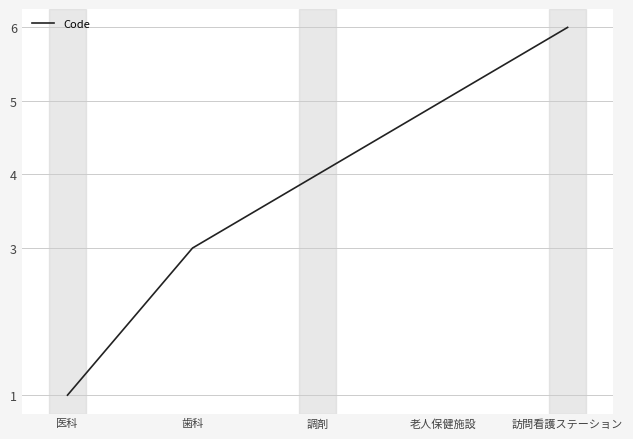

What is the difference between the maximum and minimum values?

5